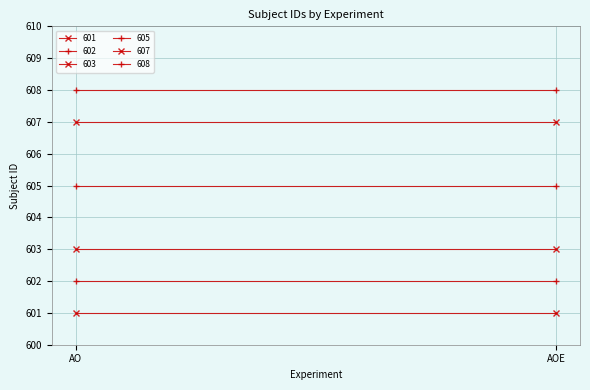

At how many categories does at least one series exceed 601?

2